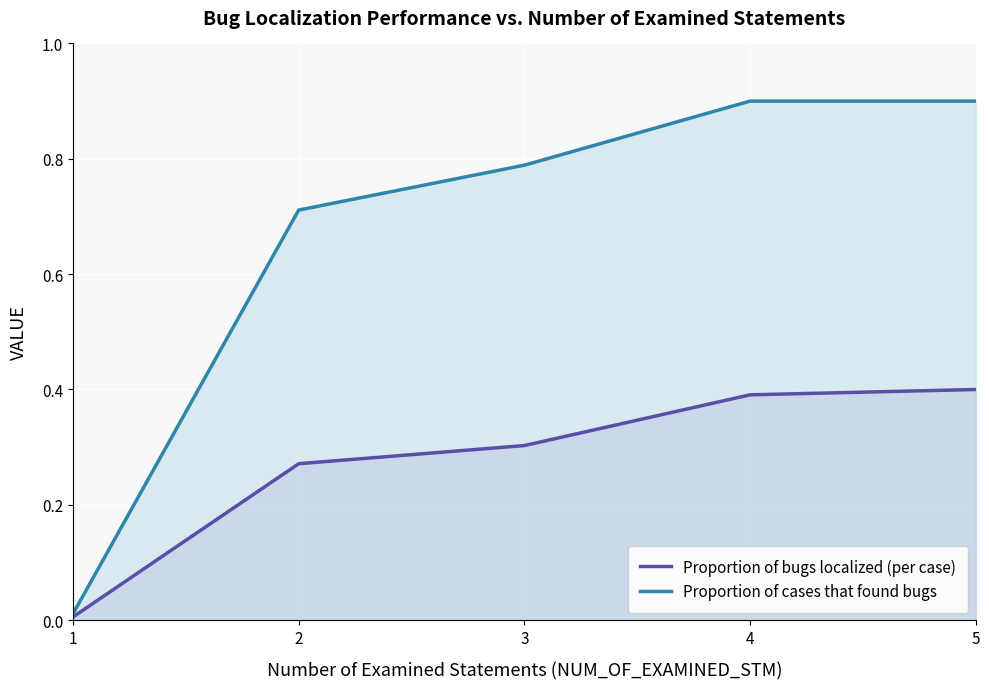

At 5, list the series in order from largest to smallest.

Proportion of cases that found bugs, Proportion of bugs localized (per case)